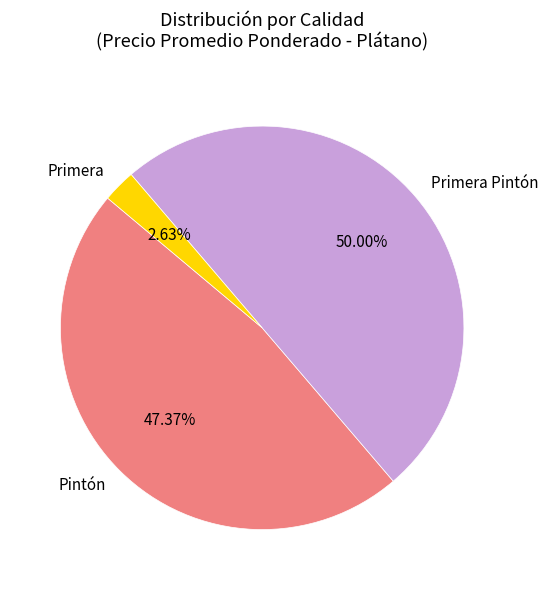

Between Primera and Pintón, which is larger?

Pintón